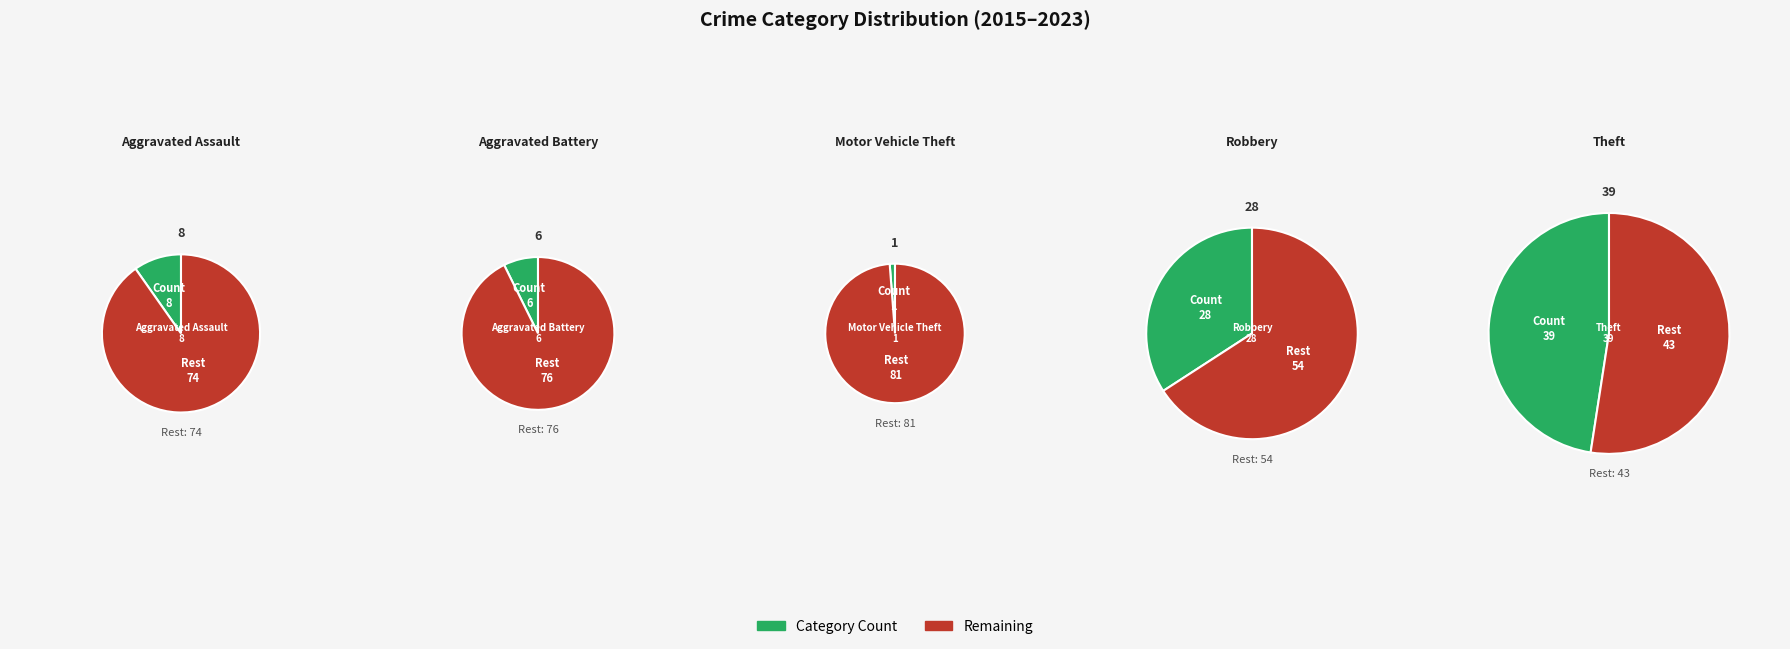

What percentage is NOT represented by Theft?

52.4%